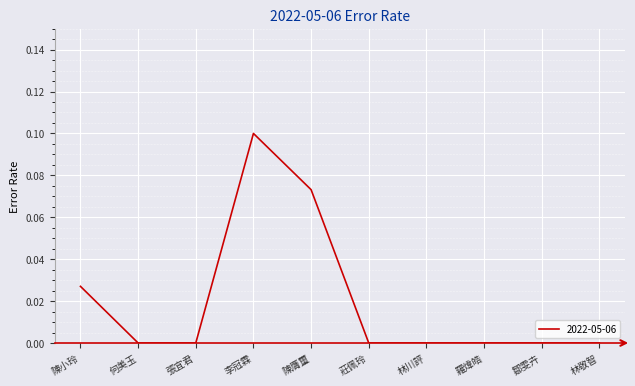

Between 李冠霖 and 何美玉, which is larger?

李冠霖